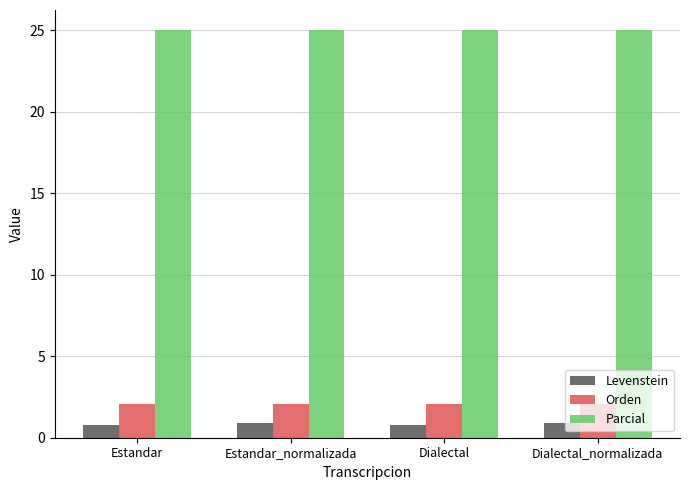

Rank the series by their maximum value, from highest to lowest.

Parcial, Orden, Levenstein